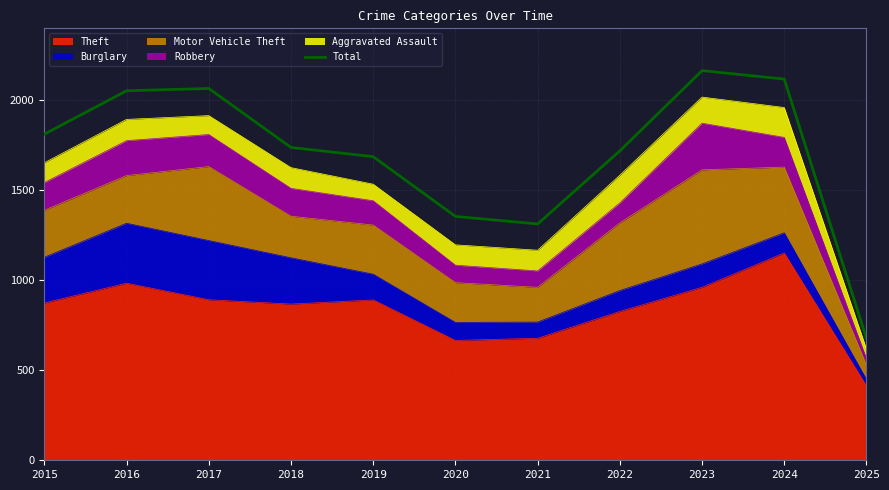

Where is the data nearest to the value 1420?

2020